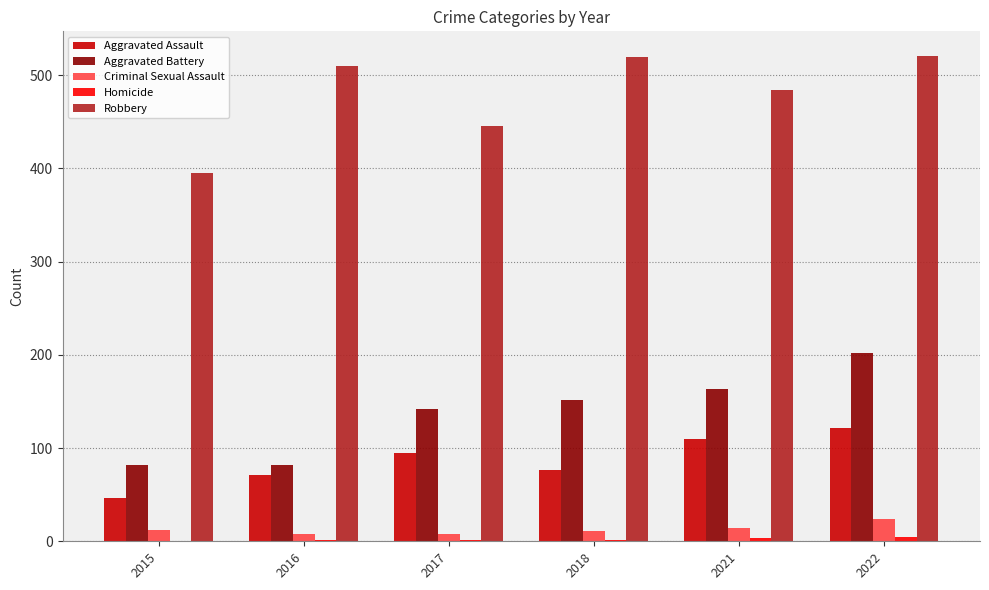

What is the highest value of the Aggravated Battery series?

202